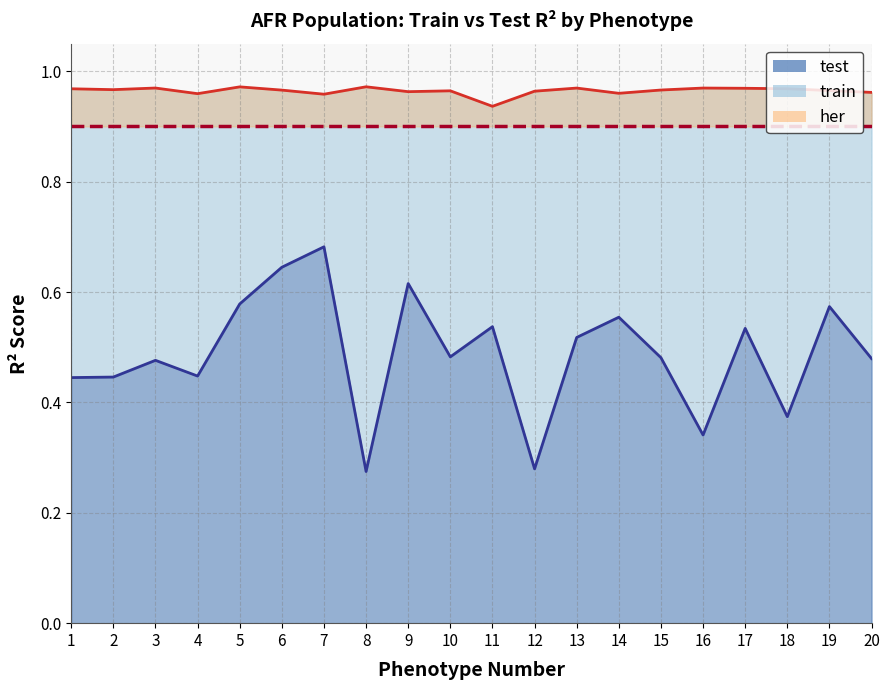

True or false: test and train intersect in this chart.

False